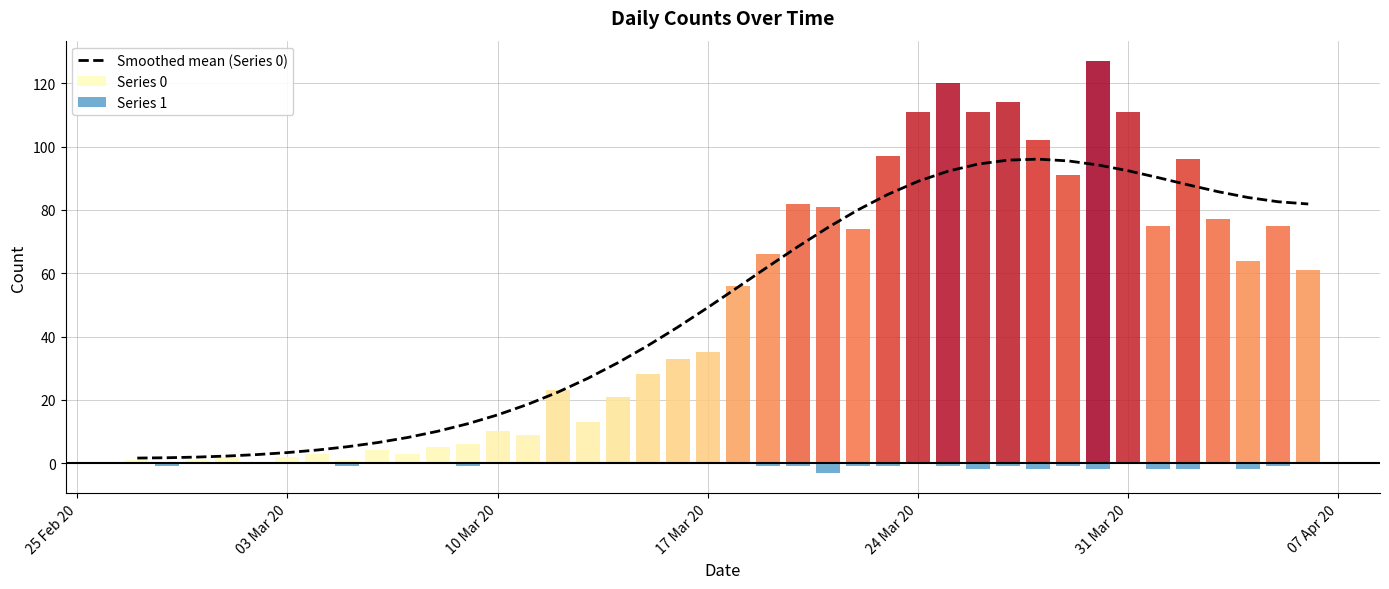

What is the sum of all values?

1991.0